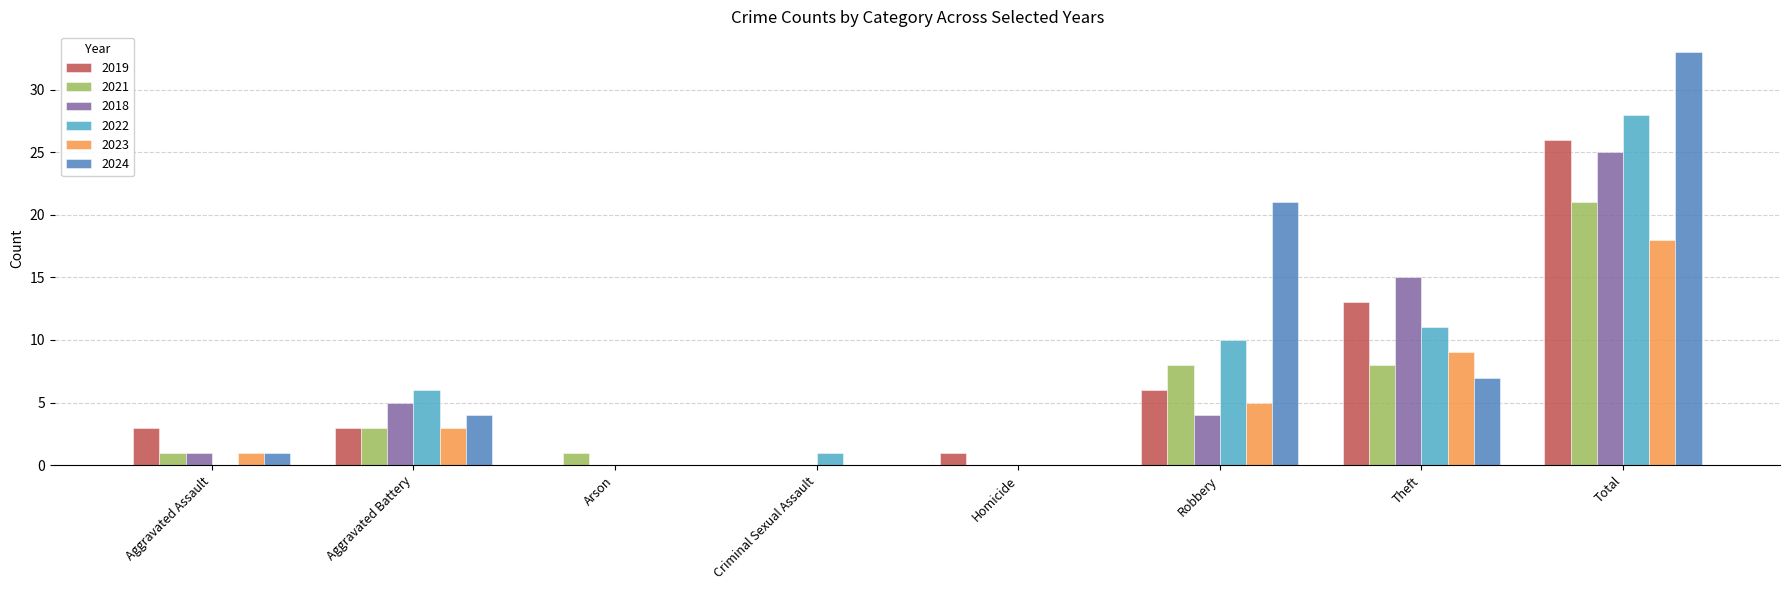

What is the spread (max minus min) of values at Aggravated Battery?

3